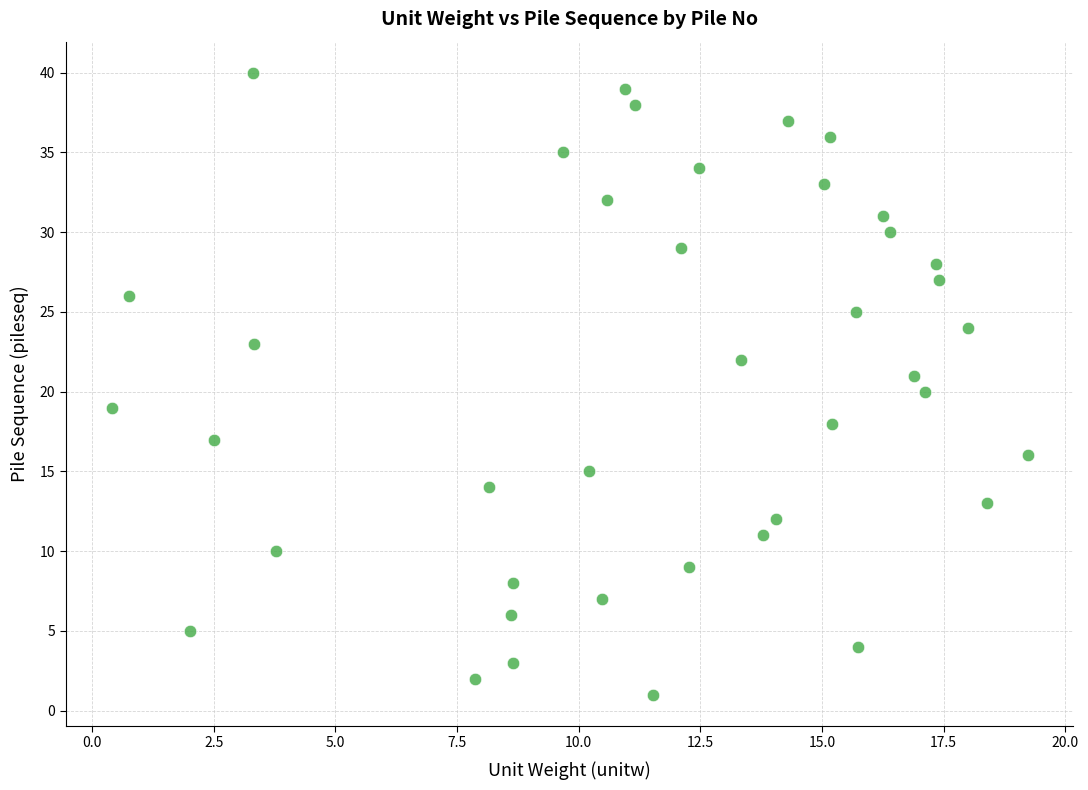

Count the number of points in this scatter plot.

40